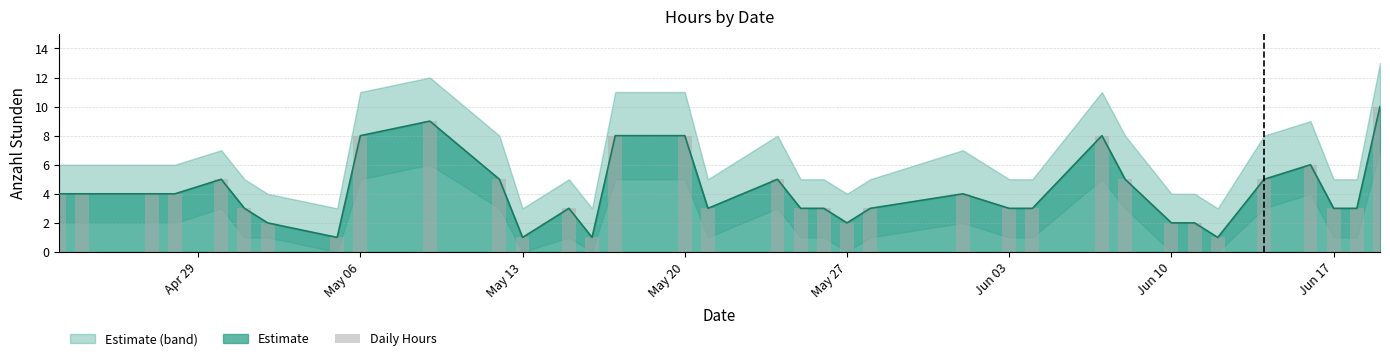

Is it true that the value at Jun 03 is 1?

False